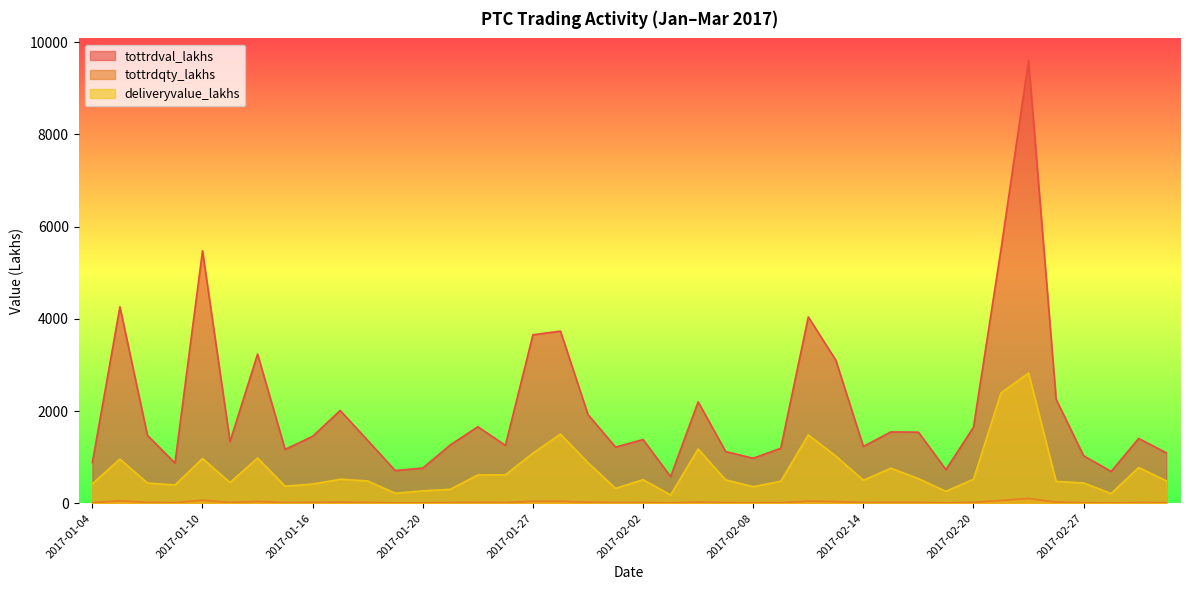

Which has a higher value, 2017-03-01 or 2017-02-27?

2017-03-01